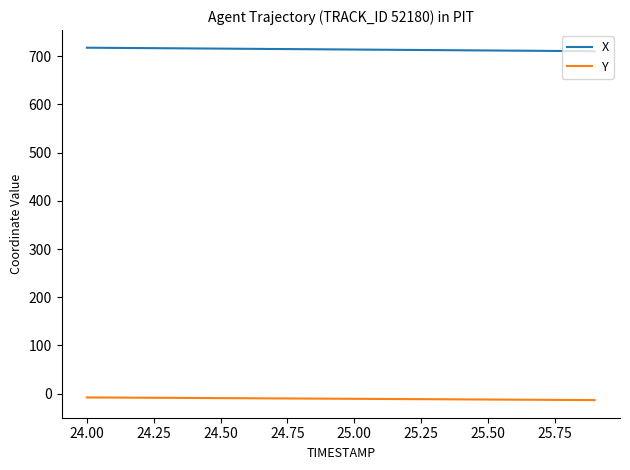

True or false: Y and X intersect in this chart.

False